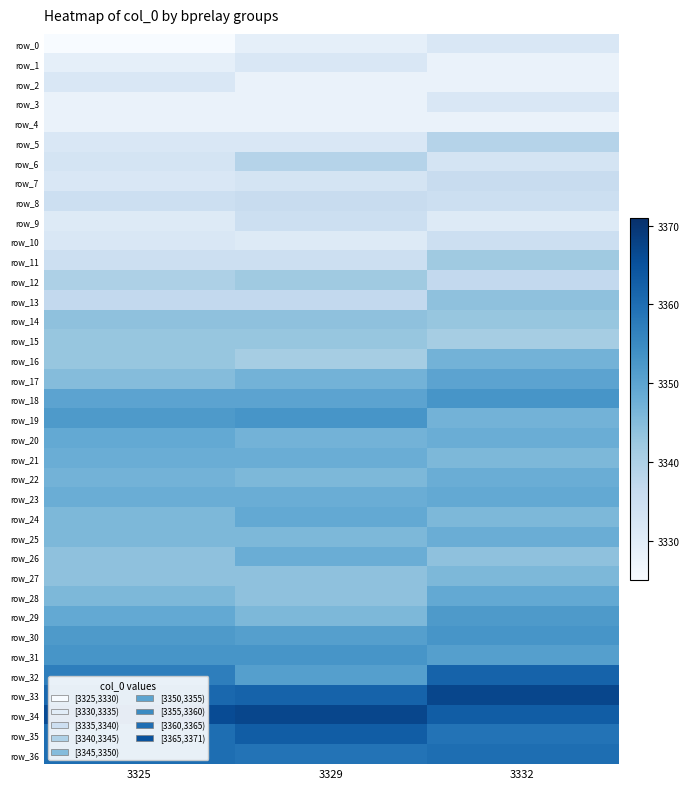

Which series has the largest total across all categories?

row_34